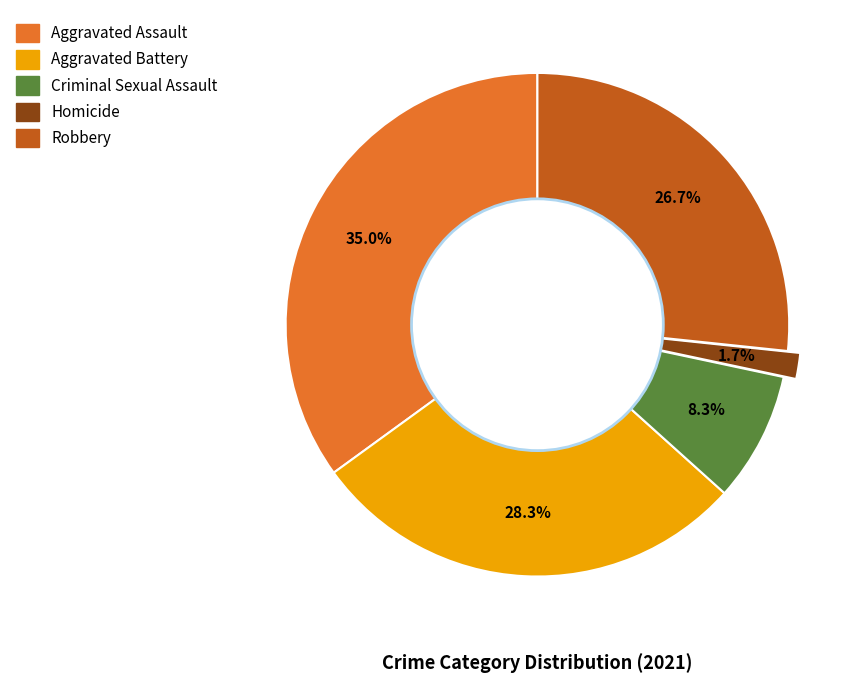

Rank the categories by value from highest to lowest.

Aggravated Assault, Aggravated Battery, Robbery, Criminal Sexual Assault, Homicide